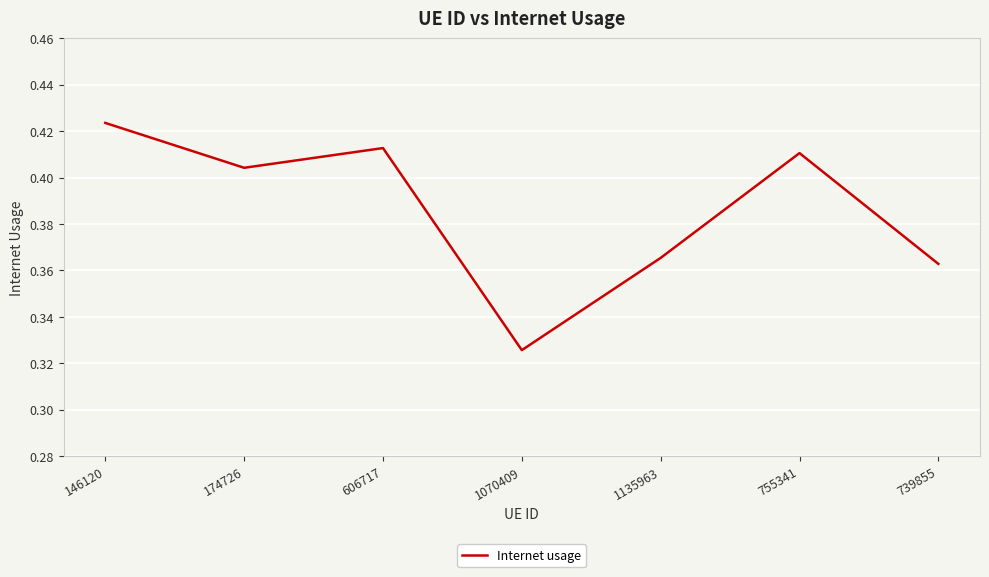

Rank the categories by value from lowest to highest.

1070409, 739855, 1135963, 174726, 755341, 606717, 146120